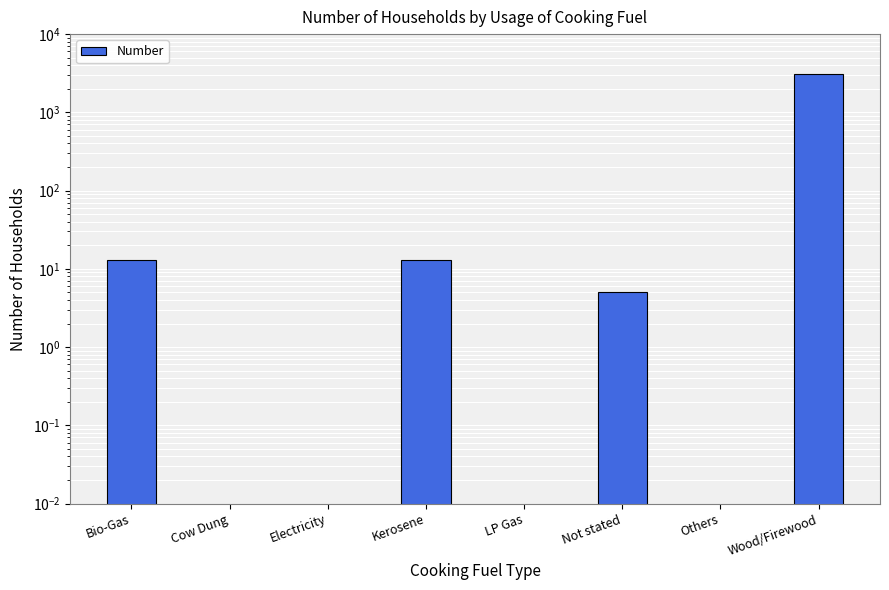

The chart shows a value of 13 at Bio-Gas. True or false?

True